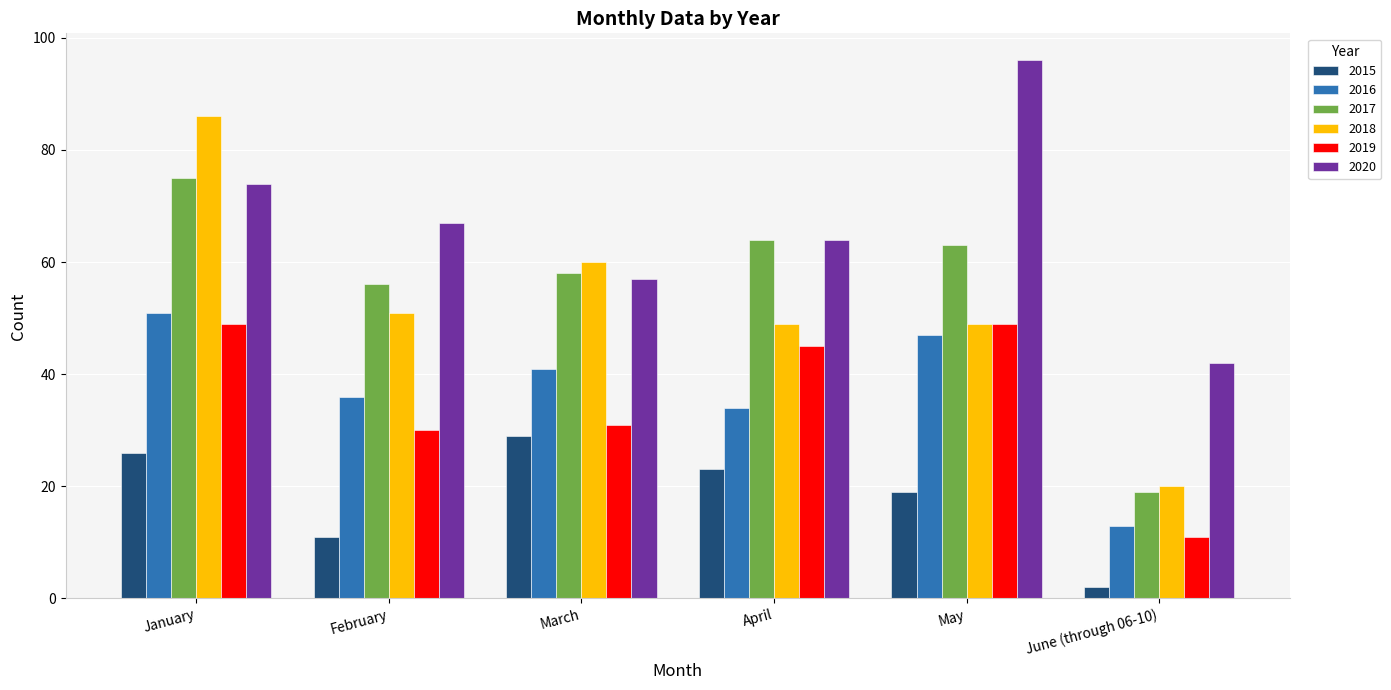

How many data points in 2020 are less than 67?

3